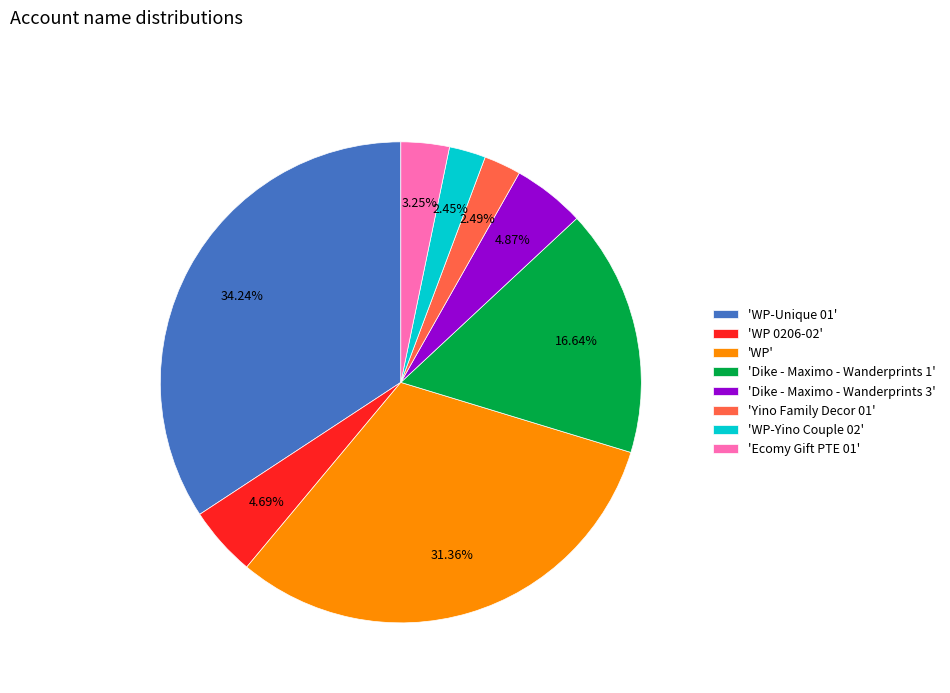

Which category has the biggest portion of the pie?

'WP-Unique 01'